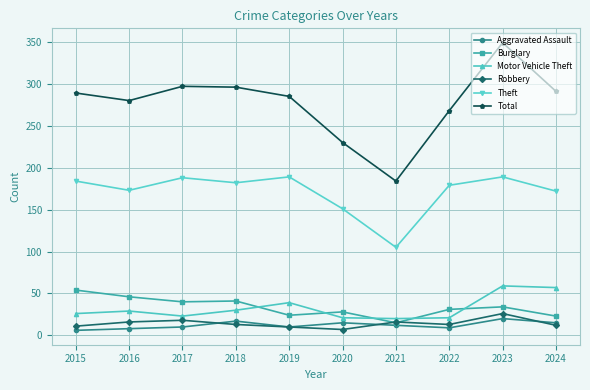

Between 2016 and 2021, which series saw the biggest shift?

Total